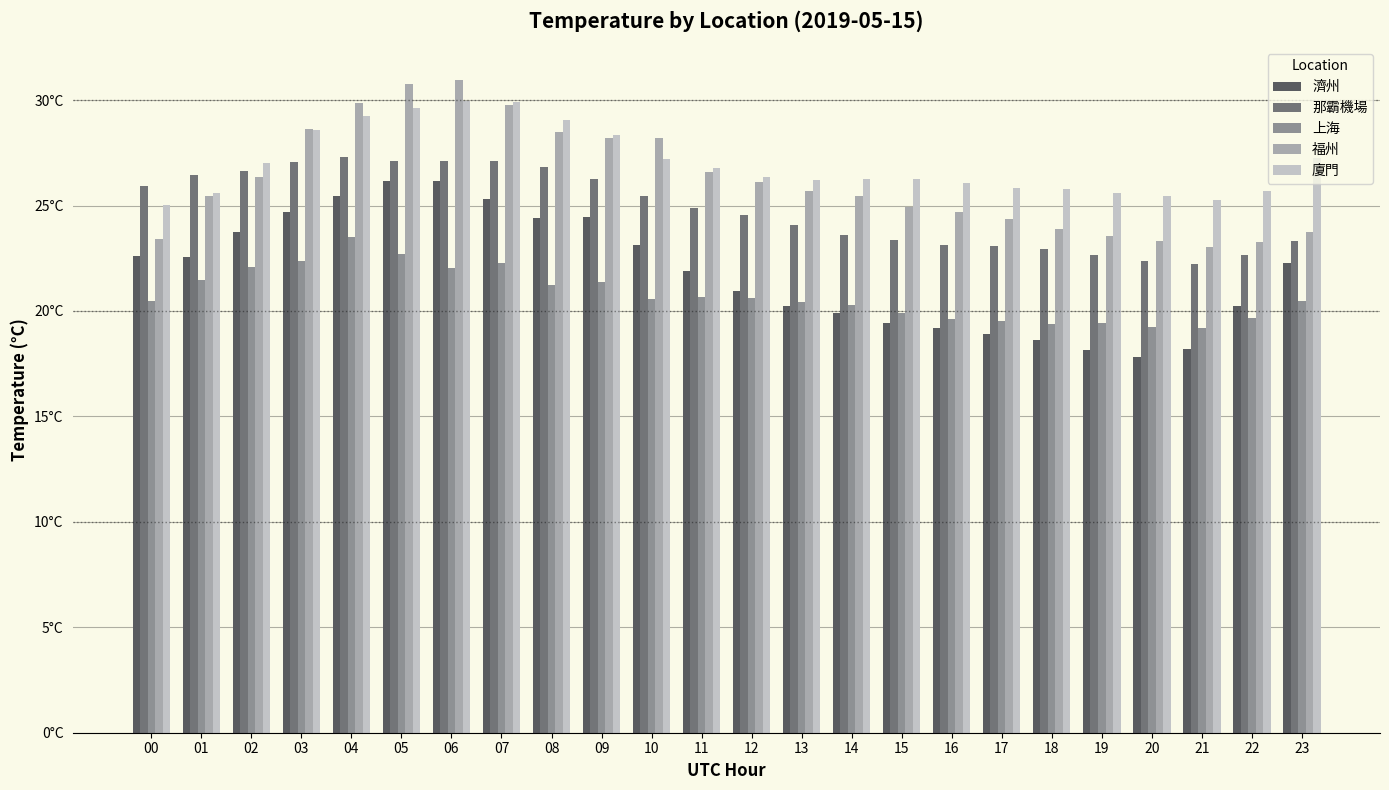

What are all the series names shown in the legend?

濟州, 那霸機場, 上海, 福州, 廈門